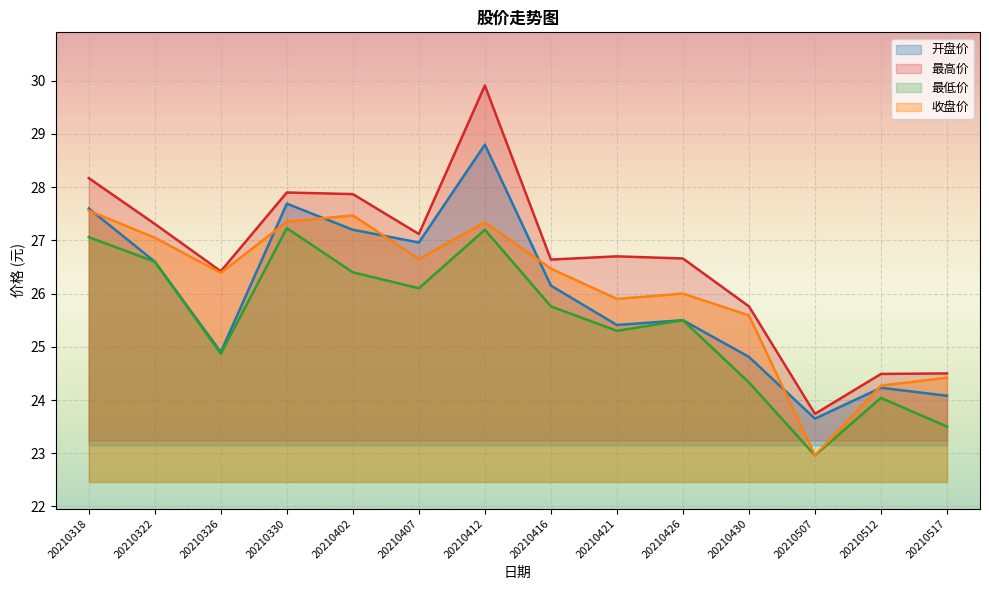

What is the total value across all series at 20210430?

100.5